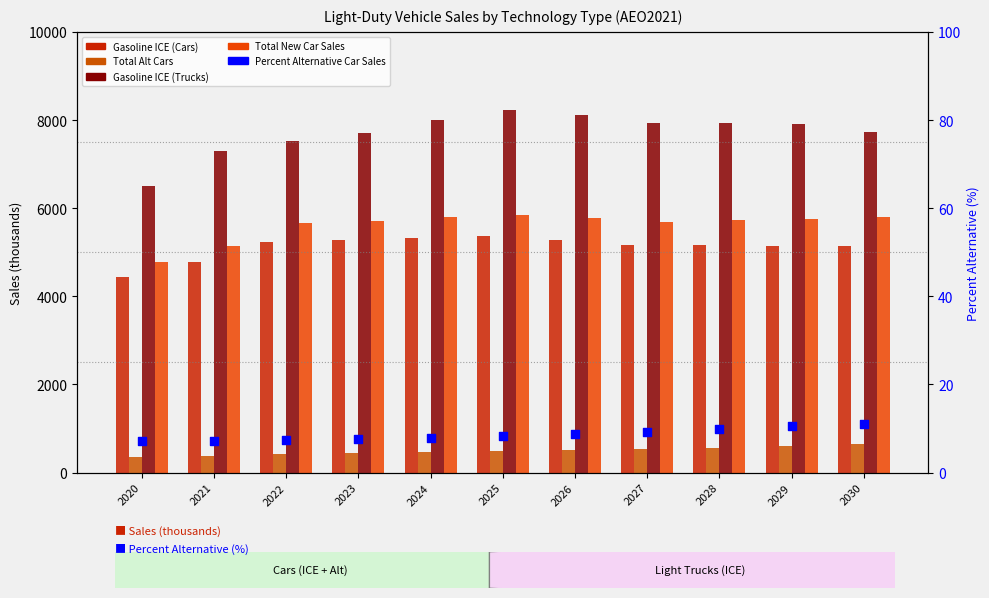

At how many categories does at least one series exceed 1118?

11